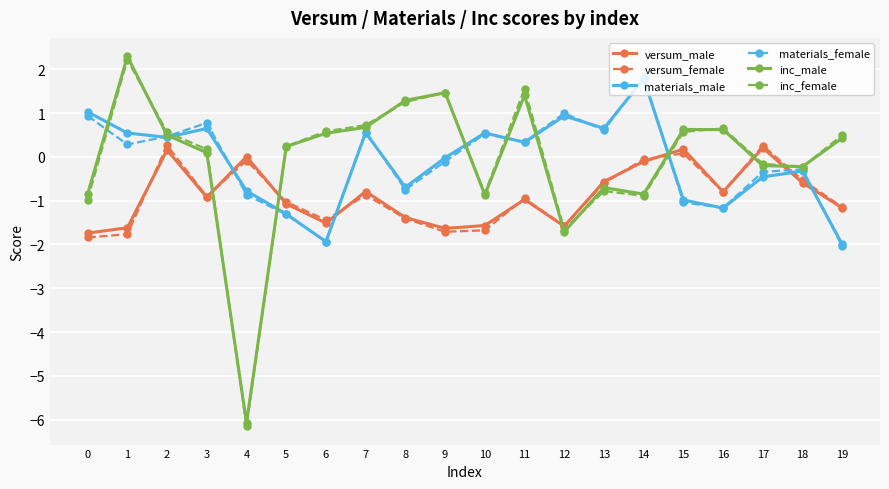

True or false: materials_male has more than 0 points higher than both neighbors.

True